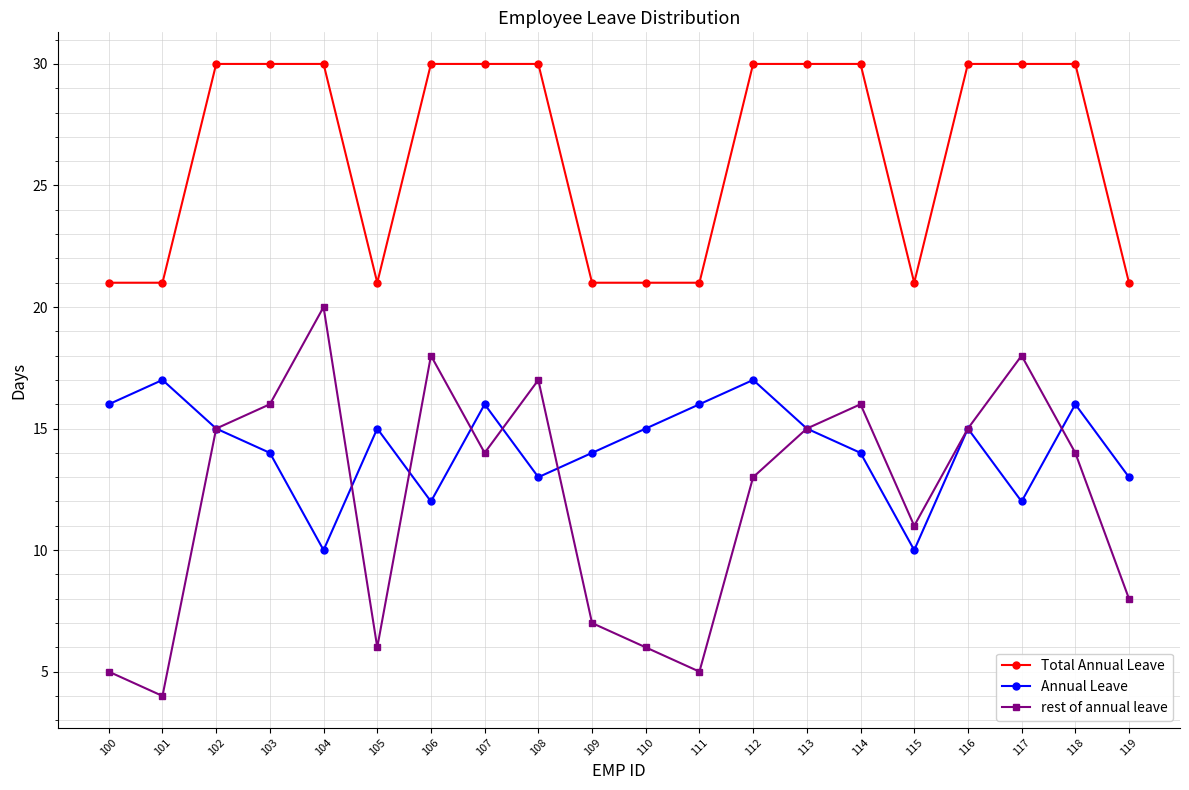

What is the lowest value of the rest of annual leave series?

4